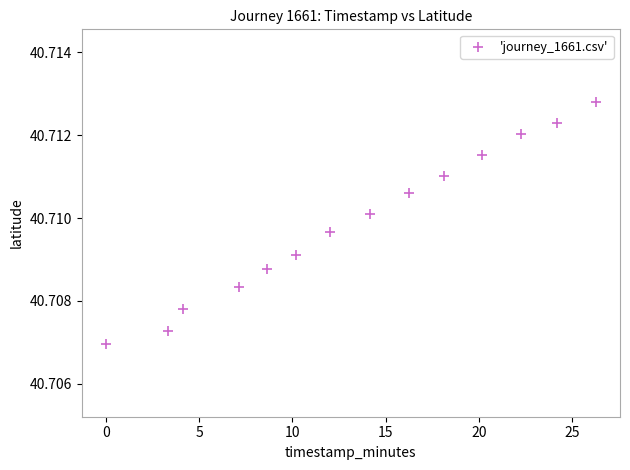

What is the range of X values (max minus min)?

26.2